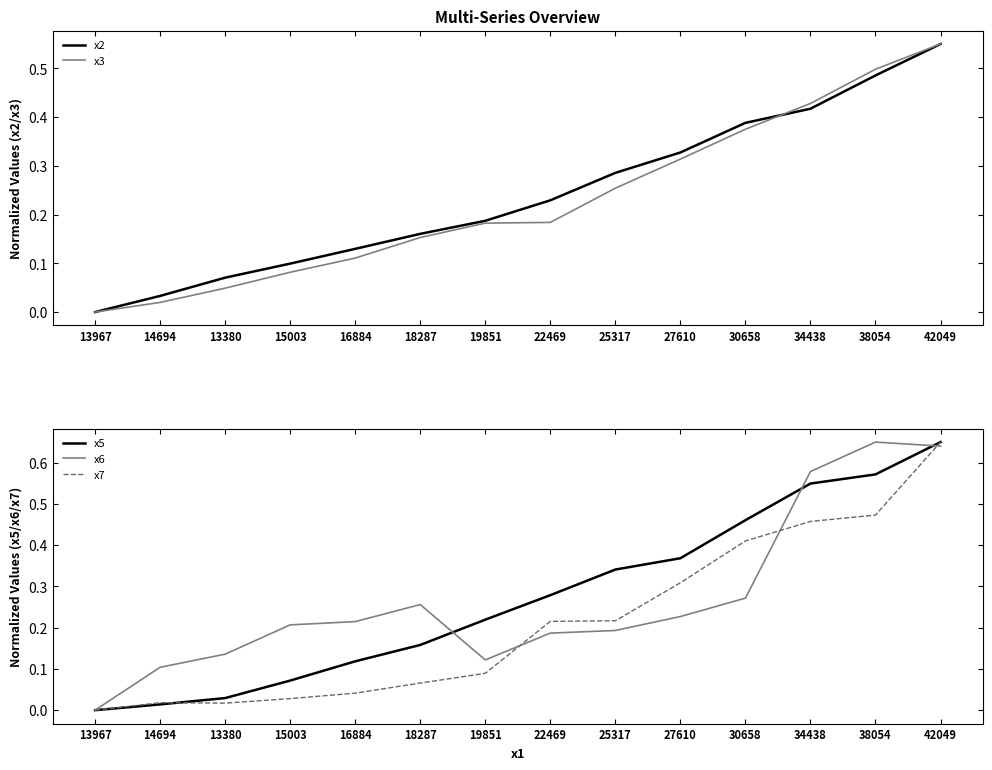

Reading left to right, list all the values displayed in this chart.

x2: 13967=0.0	14694=0.0	13380=0.1	15003=0.1	16884=0.1	18287=0.2	19851=0.2	22469=0.2	25317=0.3	27610=0.3	30658=0.4	34438=0.4	38054=0.5	42049=0.6
x3: 13967=0.0	14694=0.0	13380=0.0	15003=0.1	16884=0.1	18287=0.2	19851=0.2	22469=0.2	25317=0.3	27610=0.3	30658=0.4	34438=0.4	38054=0.5	42049=0.6
x5: 13967=0.0	14694=0.0	13380=0.0	15003=0.1	16884=0.1	18287=0.2	19851=0.2	22469=0.3	25317=0.3	27610=0.4	30658=0.5	34438=0.5	38054=0.6	42049=0.7
x6: 13967=0.0	14694=0.1	13380=0.1	15003=0.2	16884=0.2	18287=0.3	19851=0.1	22469=0.2	25317=0.2	27610=0.2	30658=0.3	34438=0.6	38054=0.7	42049=0.6
x7: 13967=0.0	14694=0.0	13380=0.0	15003=0.0	16884=0.0	18287=0.1	19851=0.1	22469=0.2	25317=0.2	27610=0.3	30658=0.4	34438=0.5	38054=0.5	42049=0.7